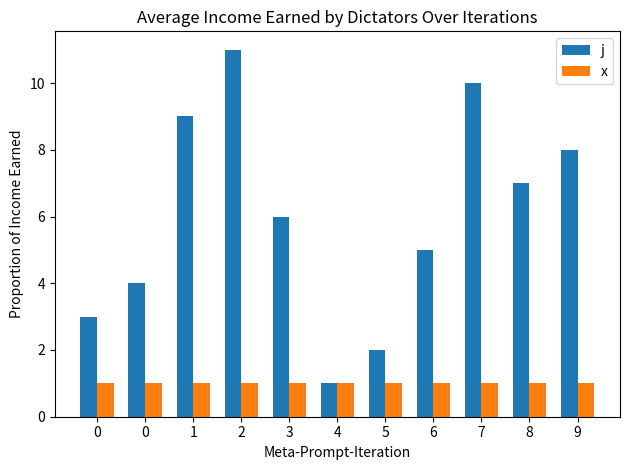

Reading left to right, transcribe all the data shown in this chart.

j: 3	4	9	11	6	1	2	5	10	7	8
x: 1	1	1	1	1	1	1	1	1	1	1